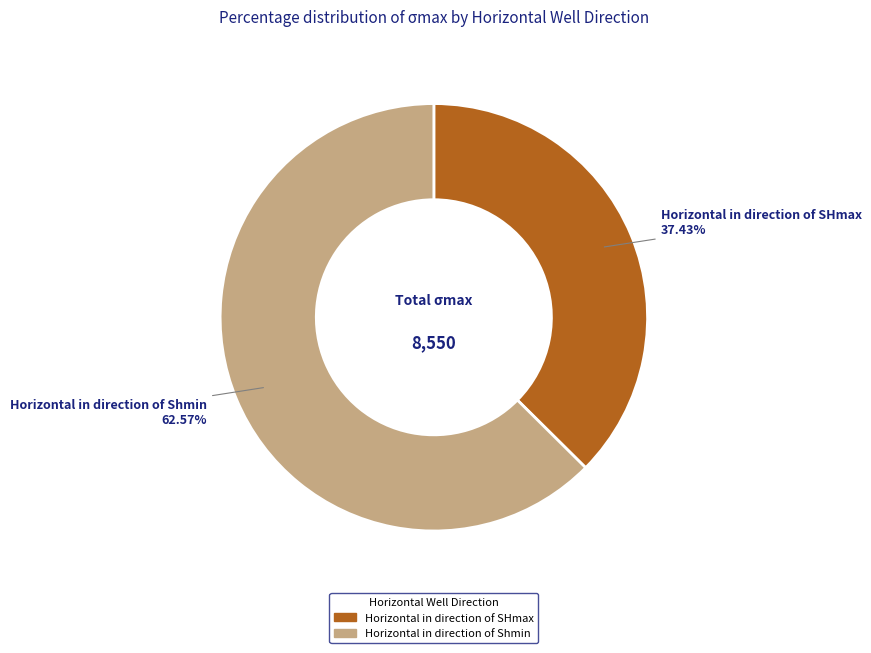

To the nearest percent, what percentage of the pie is Horizontal in direction of SHmax?

37%